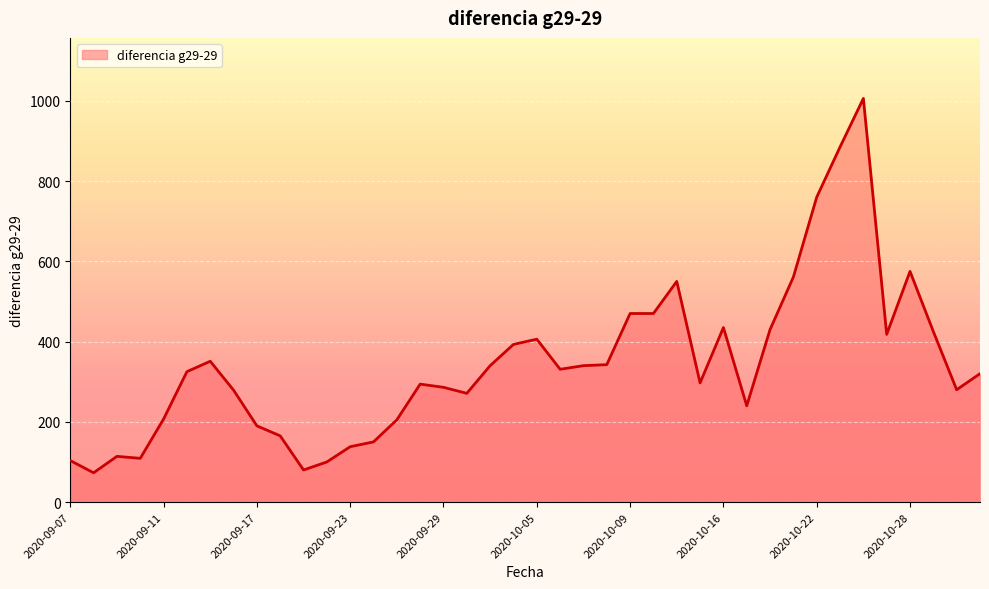

What is the difference between the maximum and minimum values?

933.0